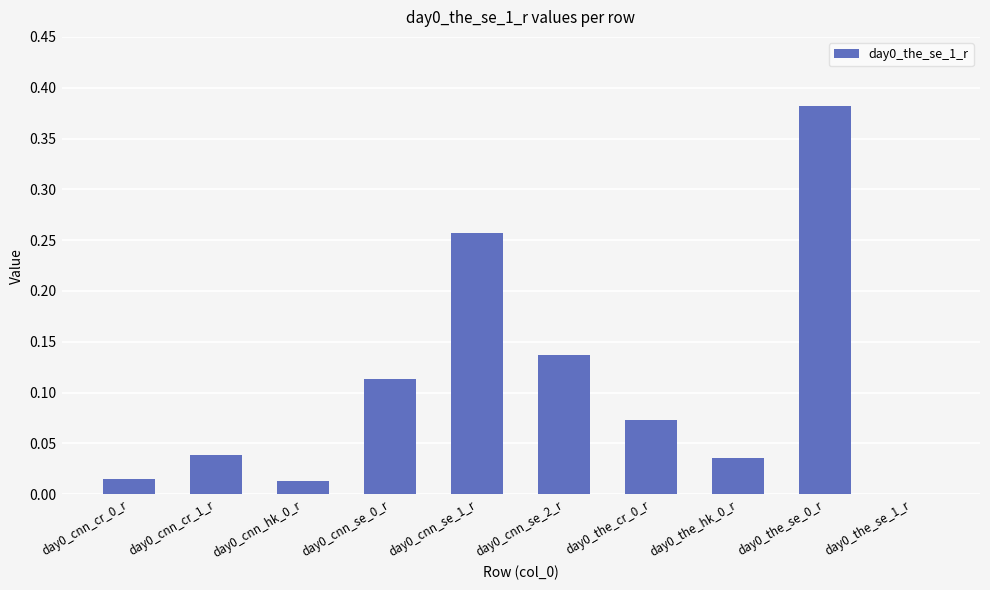

The chart shows a value of 0.0 at day0_the_cr_0_r. True or false?

False